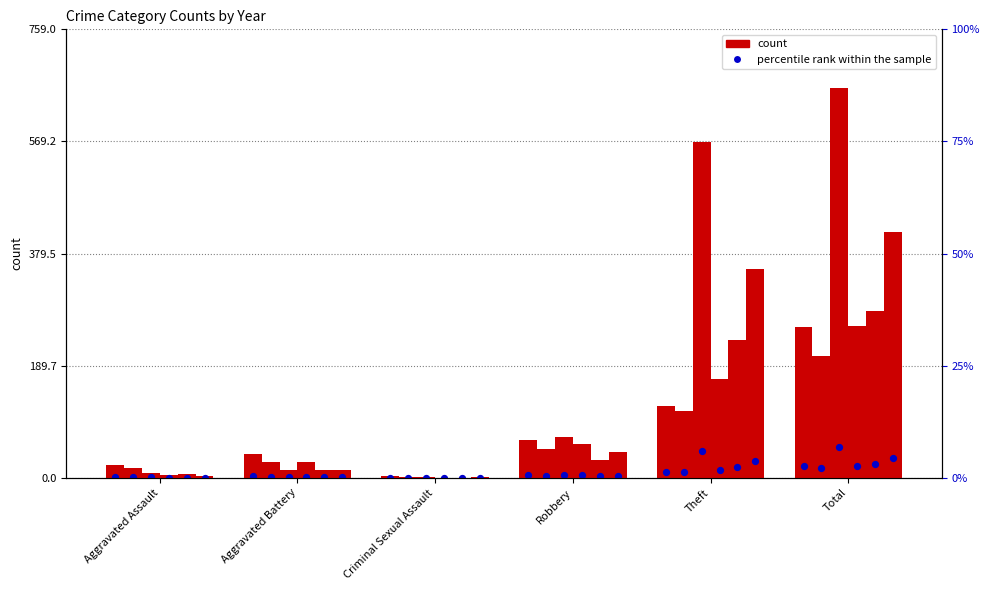

Is the value of 2024 at Theft greater than the value of 2015 at Robbery?

Yes